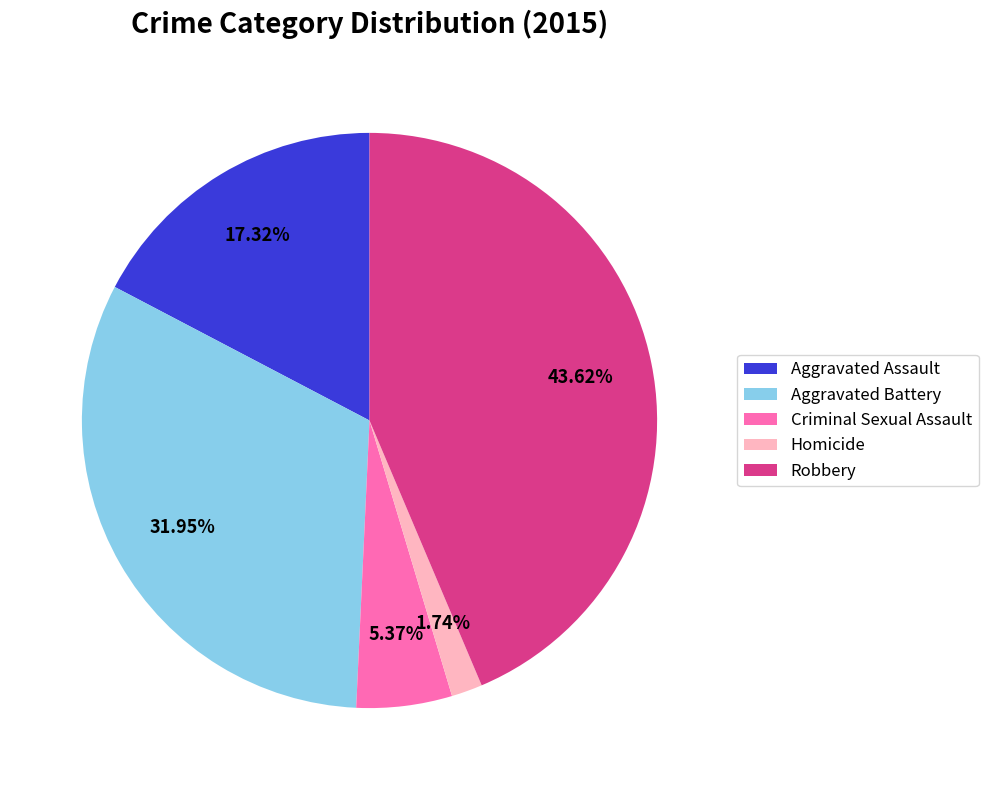

The Criminal Sexual Assault slice represents 1% of the pie. True or false?

False